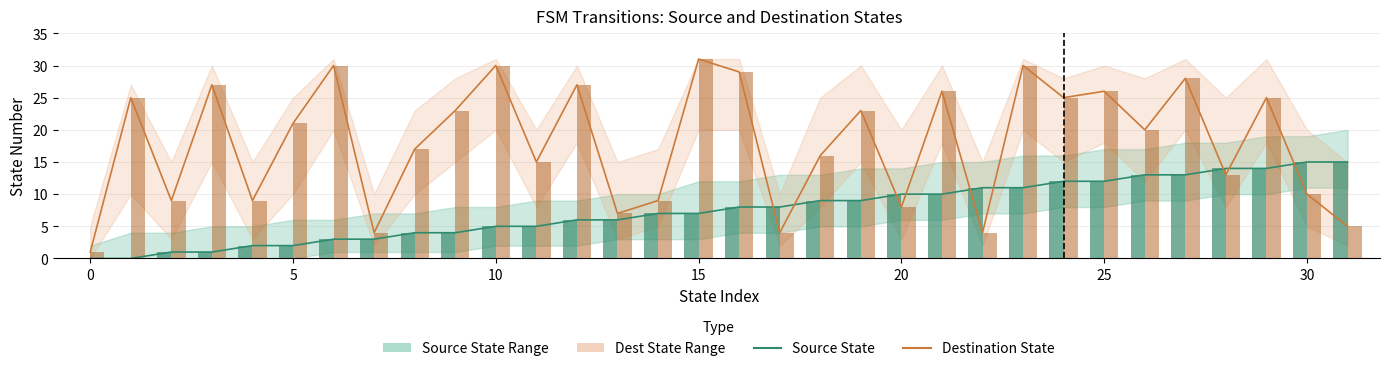

Reading left to right, transcribe all the data shown in this chart.

Source State: 0	0	1	1	2	2	3	3	4	4	5	5	6	6	7	7	8	8	9	9	10	10	11	11	12	12	13	13	14	14	15	15
Destination State: 1	25	9	27	9	21	30	4	17	23	30	15	27	7	9	31	29	4	16	23	8	26	4	30	25	26	20	28	13	25	10	5
Source (bar): 0	0	1	1	2	2	3	3	4	4	5	5	6	6	7	7	8	8	9	9	10	10	11	11	12	12	13	13	14	14	15	15
Destination (bar): 1	25	9	27	9	21	30	4	17	23	30	15	27	7	9	31	29	4	16	23	8	26	4	30	25	26	20	28	13	25	10	5